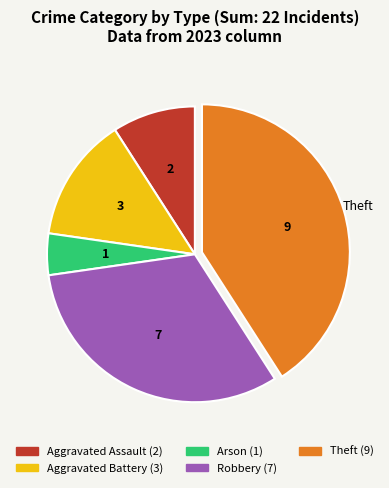

How many segments does this pie chart have?

5